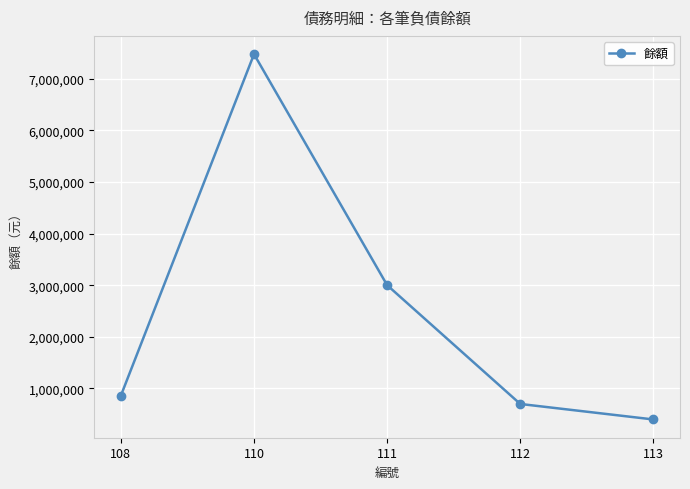

What is the value of the 1st point from the left?

862373